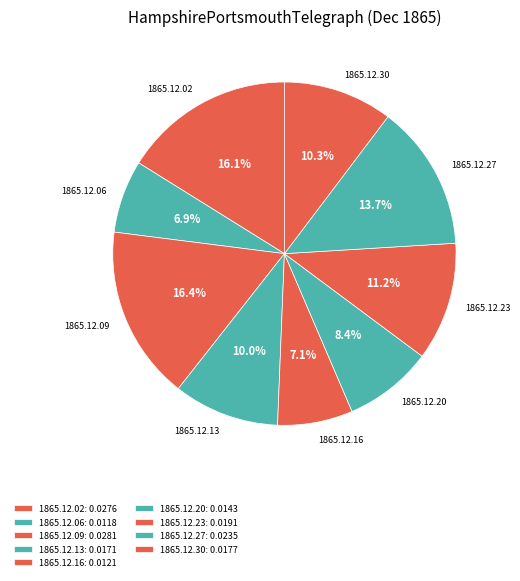

To the nearest percent, what is the average slice percentage?

11%